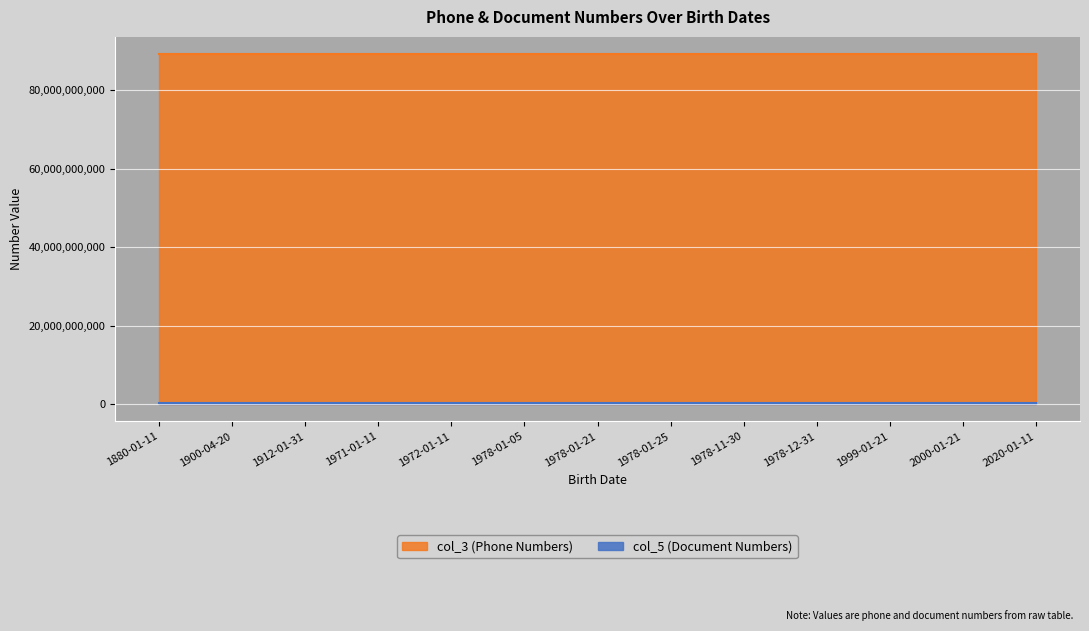

What are all the series names shown in the legend?

col_3, col_5